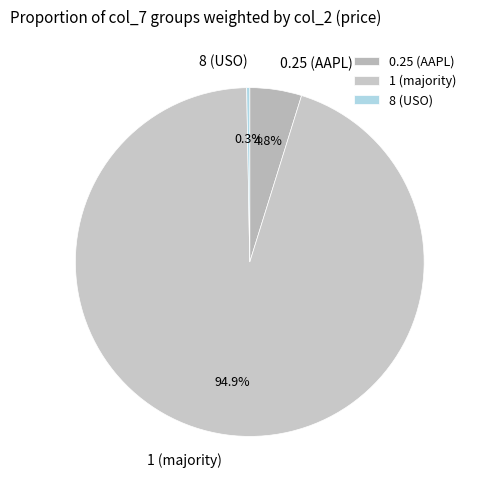

Is there any slice that represents more than half of the pie?

Yes